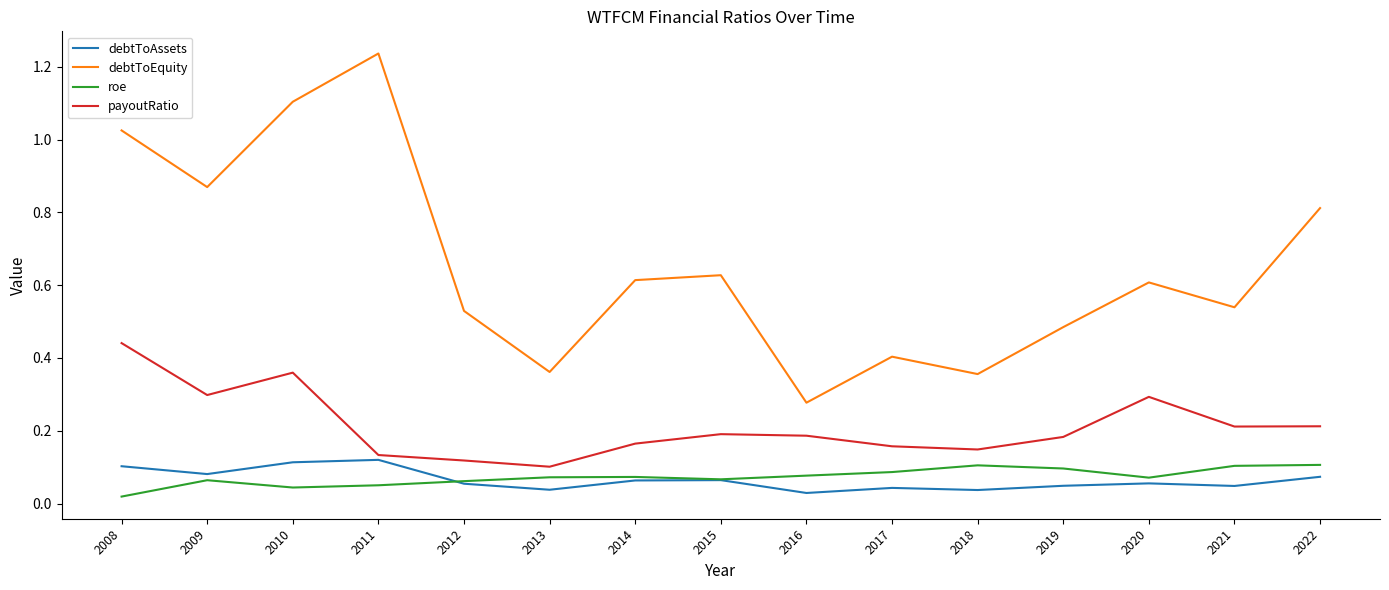

Which series changed the most between 2009 and 2018?

debtToEquity